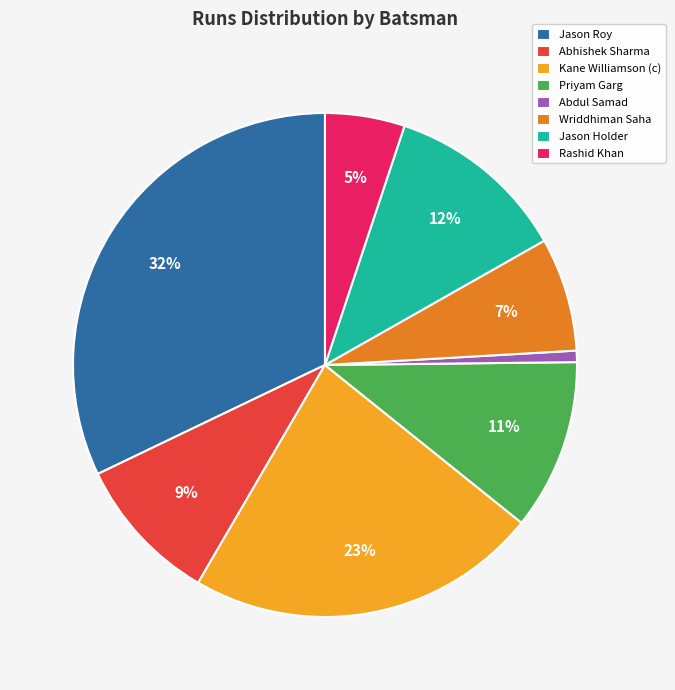

To the nearest percent, what portion does Jason Roy represent?

32%